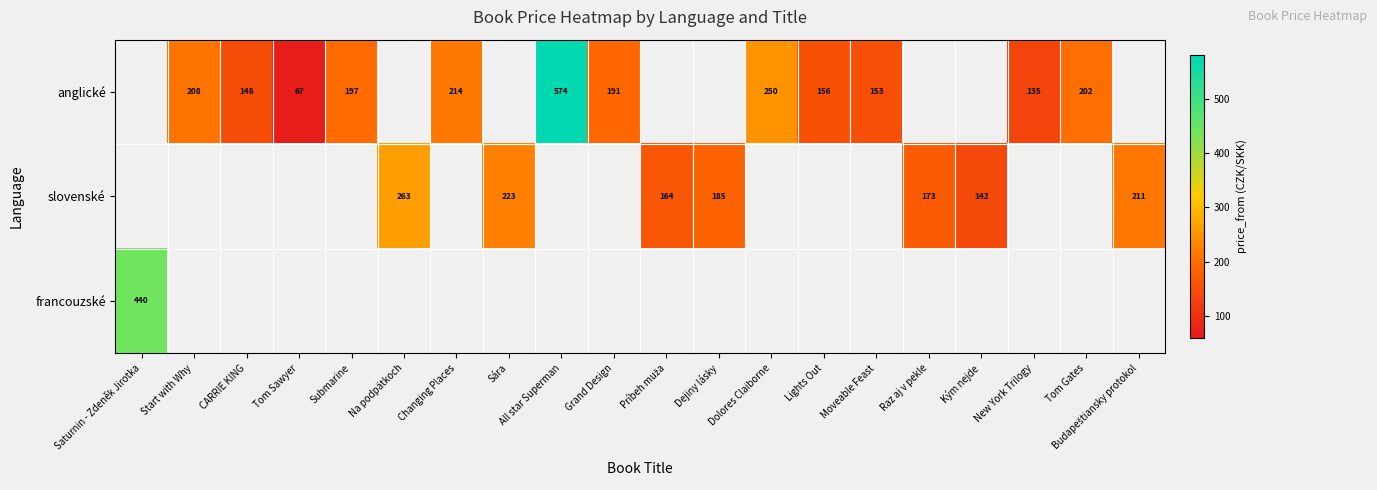

The value of anglické at Start with Why is 363. True or false?

False